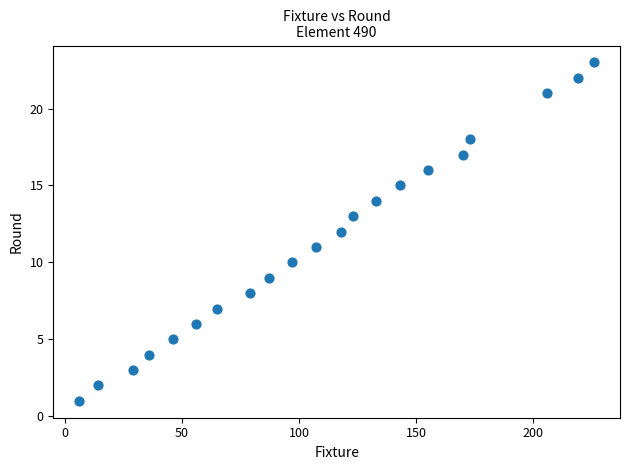

What is the range of X values (max minus min)?

220